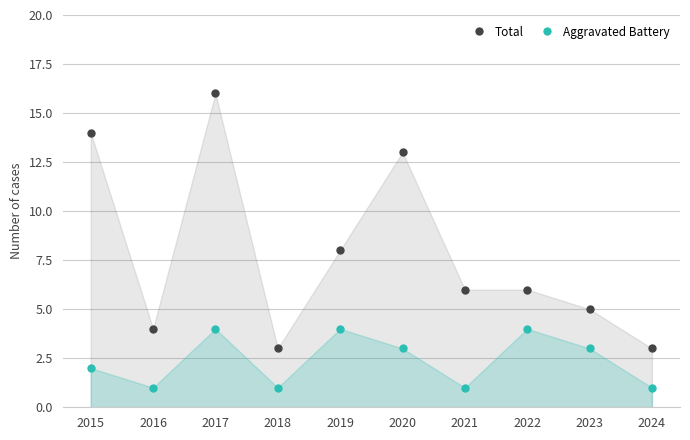

At which category does Aggravated Battery reach its first local valley?

2016